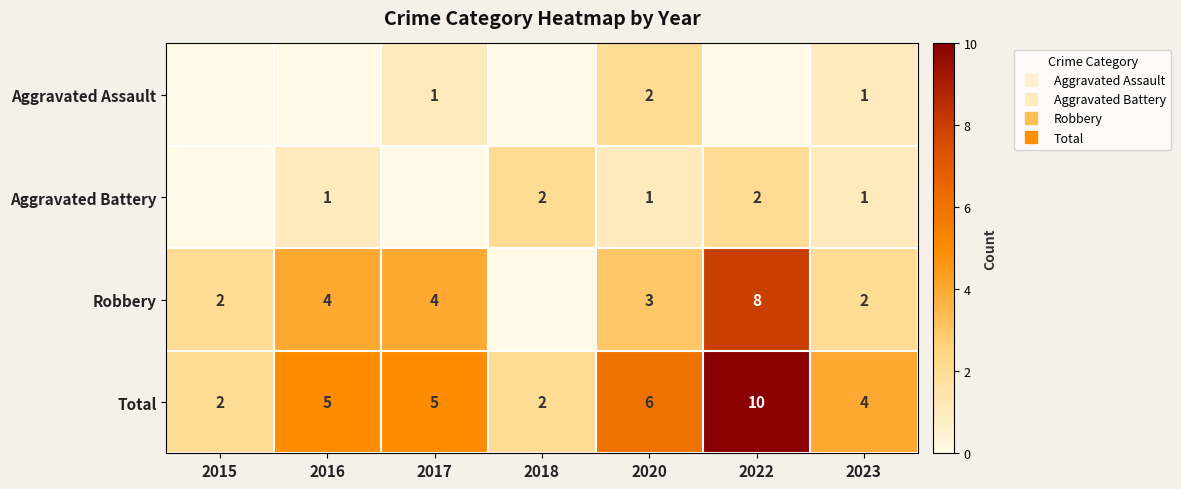

Is the value of Total at 2017 greater than the value of Aggravated Assault at 2022?

Yes